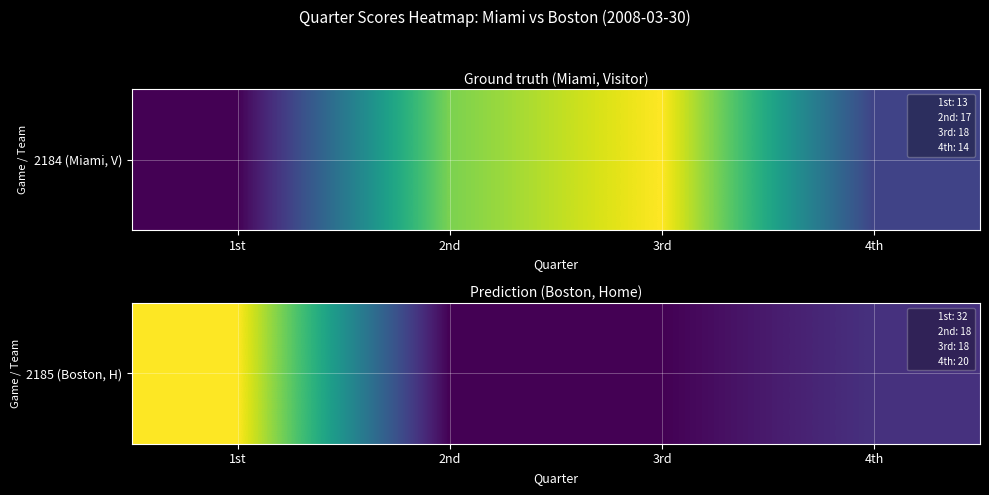

The value at 3rd is 18. True or false?

True